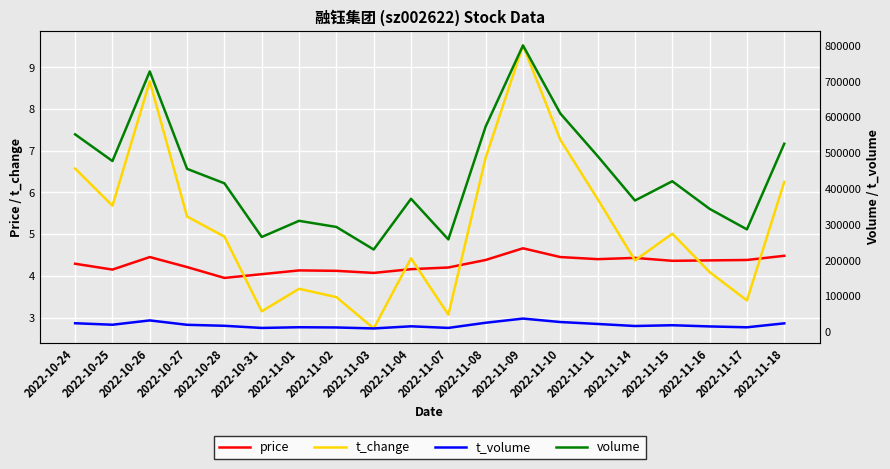

True or false: t_volume and volume intersect in this chart.

False